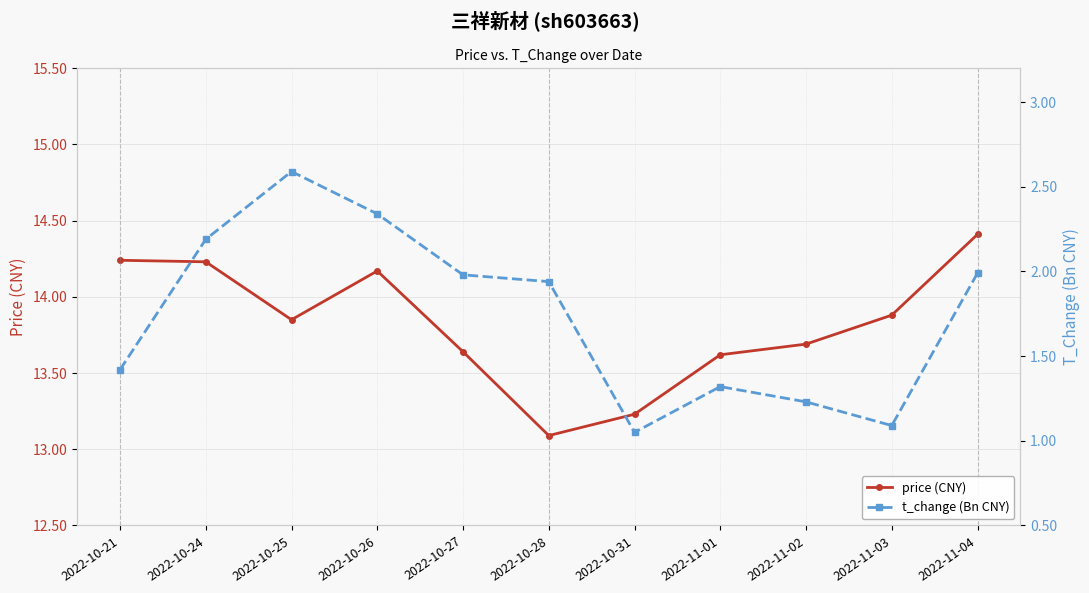

What is the difference between the t_change (Bn CNY) values at 2022-10-31 and 2022-10-27?

0.9